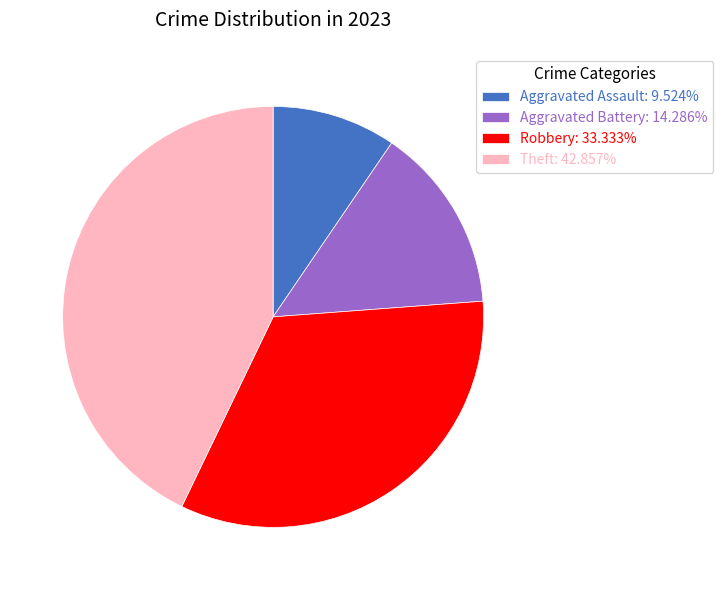

What is the ratio of the value at Robbery: 33.333% to the value at Aggravated Assault: 9.524%?

3.5